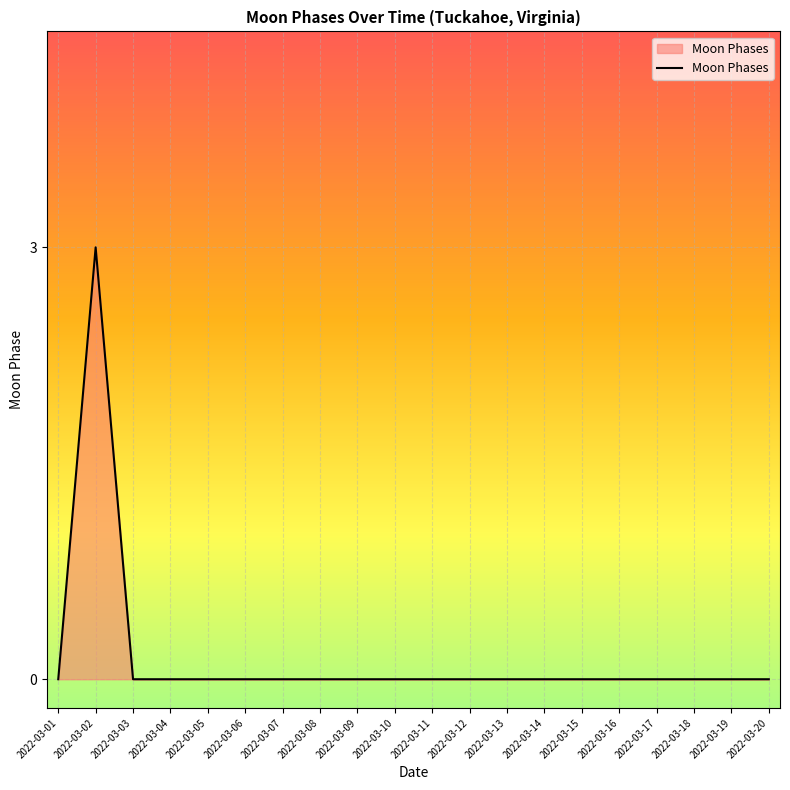

Which category has the highest value across all series?

2022-03-02